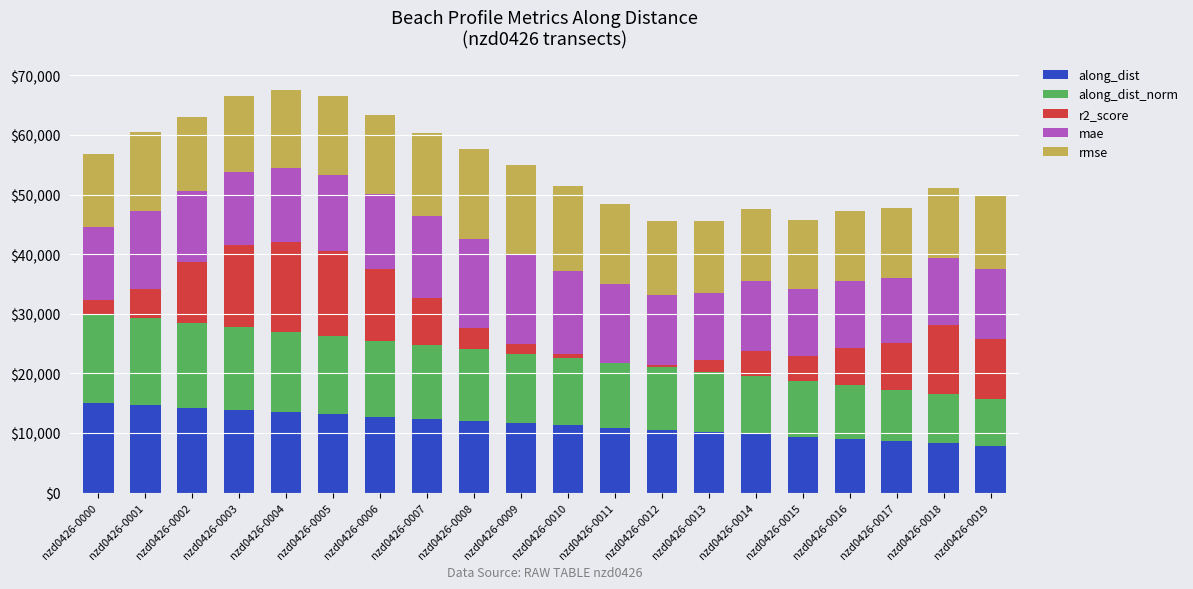

What are all the series names shown in the legend?

along_dist, along_dist_norm, r2_score, mae, rmse